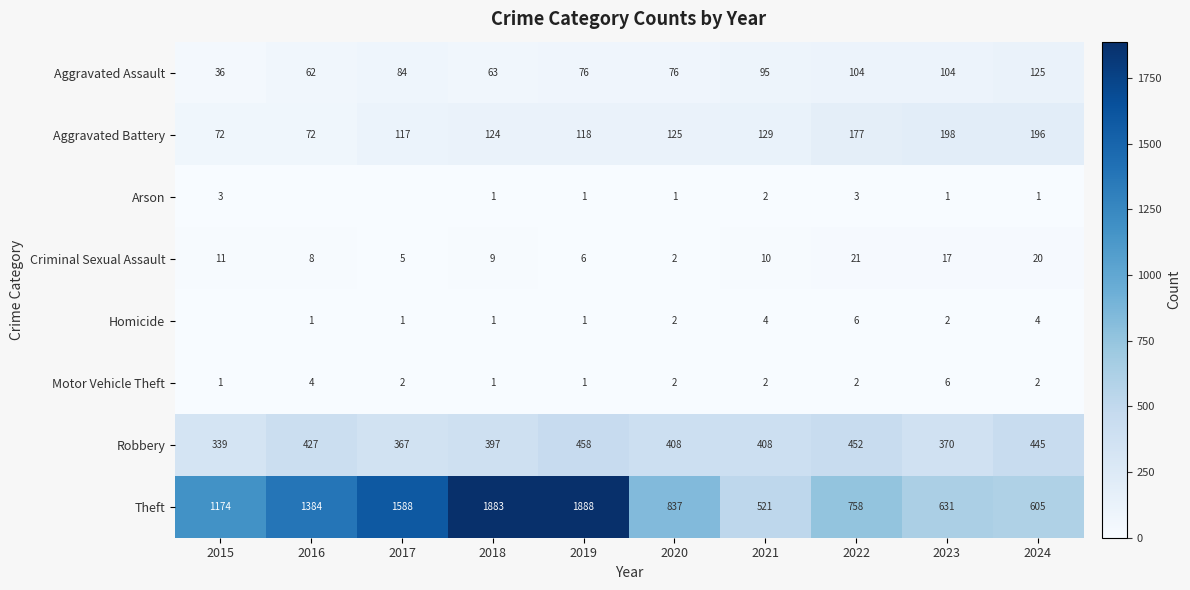

Is it true that Criminal Sexual Assault equals 32 at 2024?

False